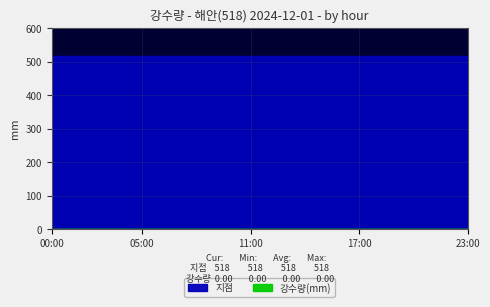

Is the value of 강수량(mm) at 2024-12-01 00:00 greater than the value of 지점 at 2024-12-01 21:00?

No